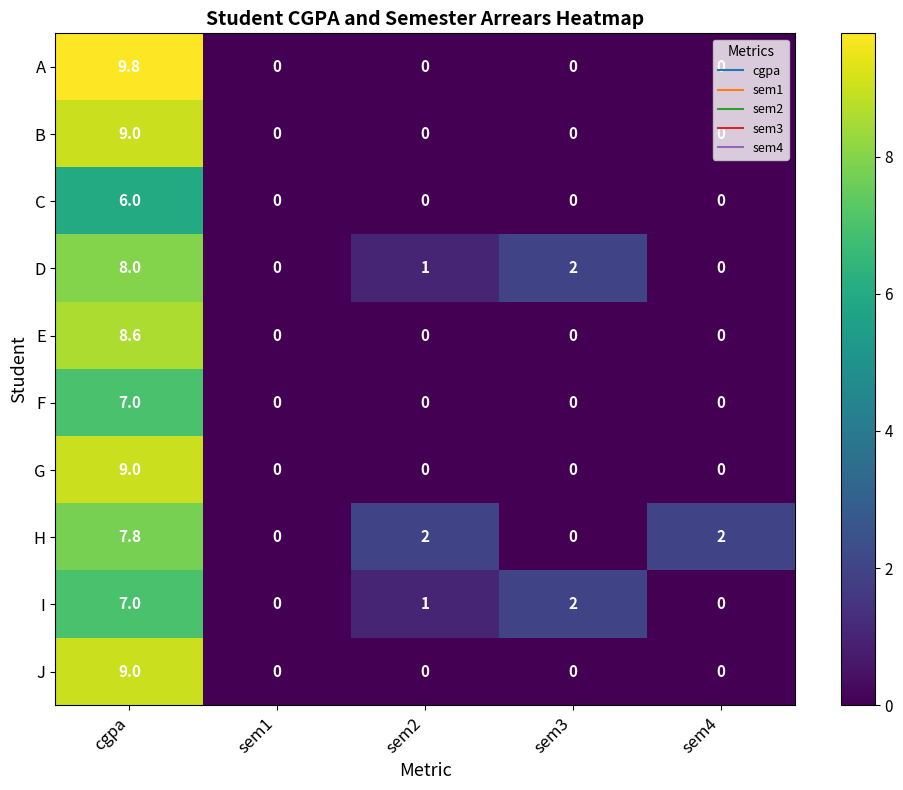

The value of H at cgpa is 4.3. True or false?

False